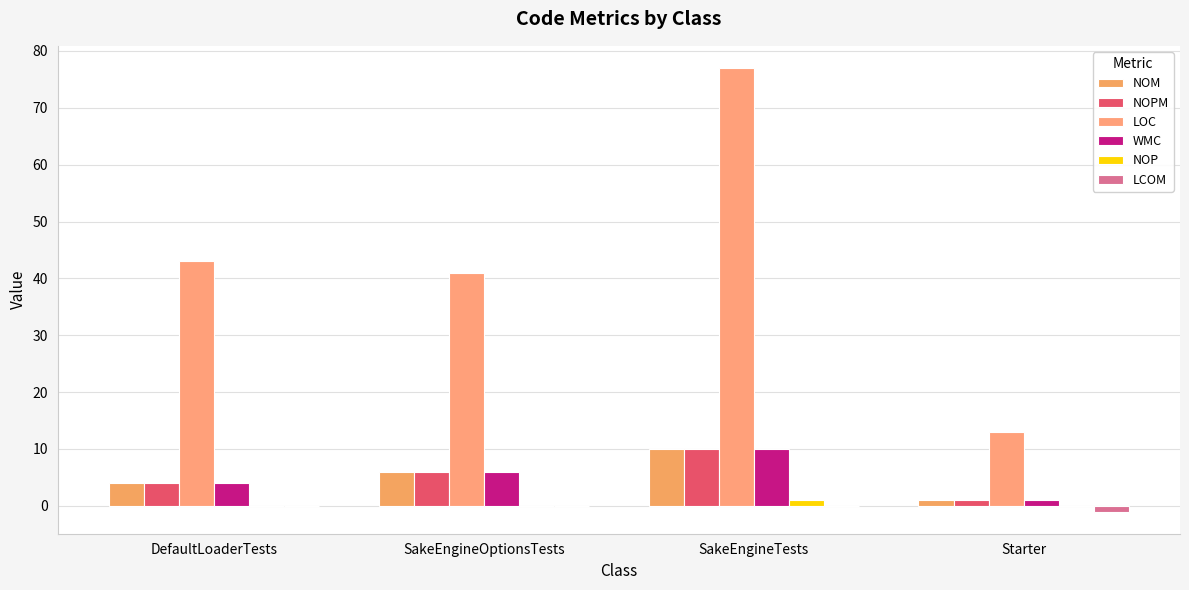

Rank the series by their maximum value, from highest to lowest.

LOC, NOM, NOPM, WMC, NOP, LCOM